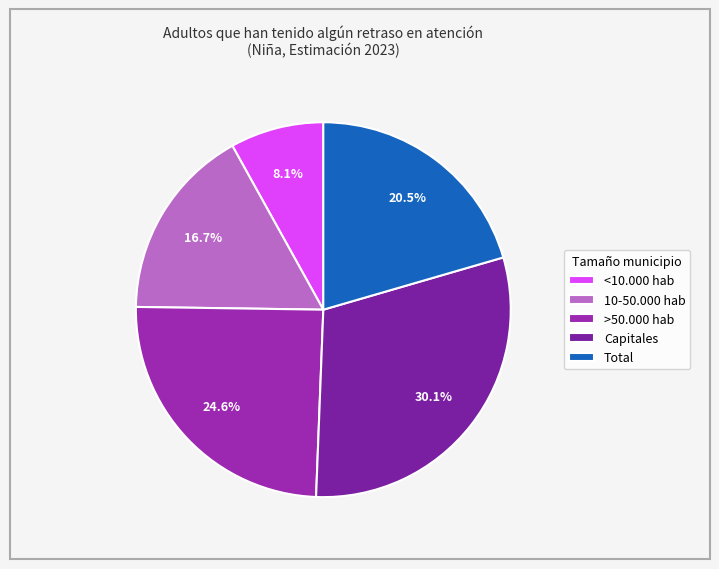

Is there any slice that represents more than half of the pie?

No